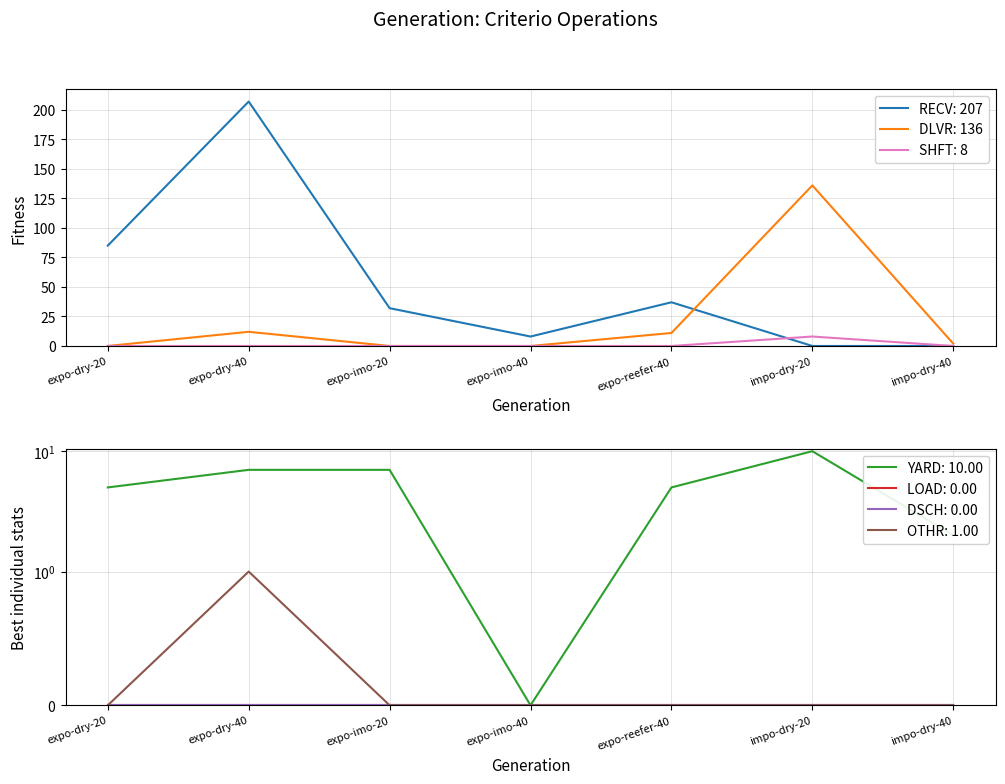

How many interior local valleys does the RECV series have?

1